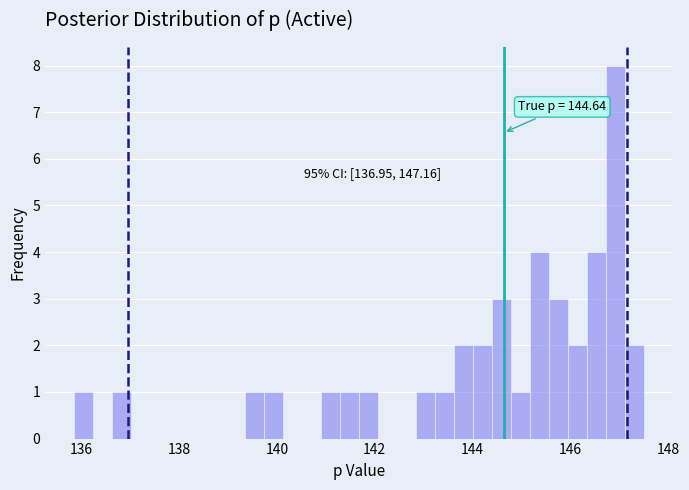

Read against the x-axis, roughly where is the centre of the tallest bar?

147.0